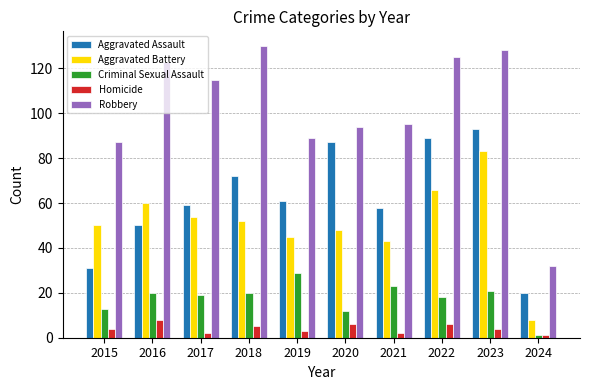

What is the total value across all series at 2017?

249